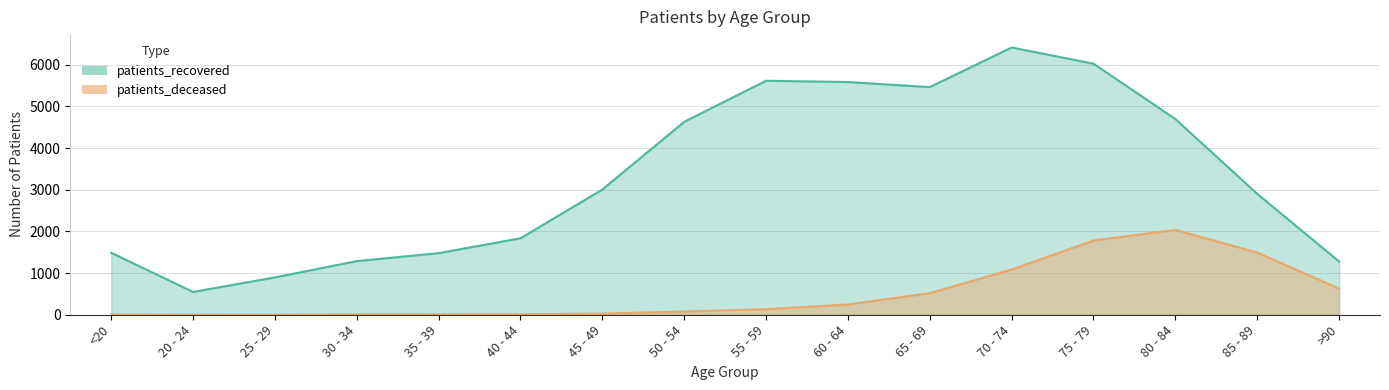

True or false: patients_deceased has a value of 246 at 60 - 64.

True